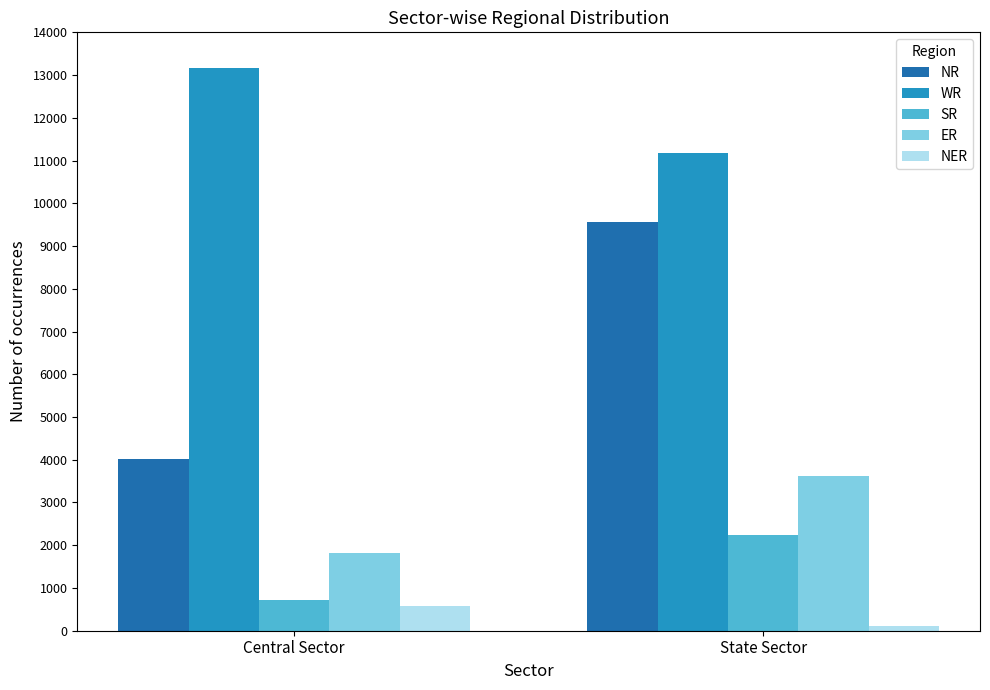

At which label is NR closest to 6791?

Central Sector